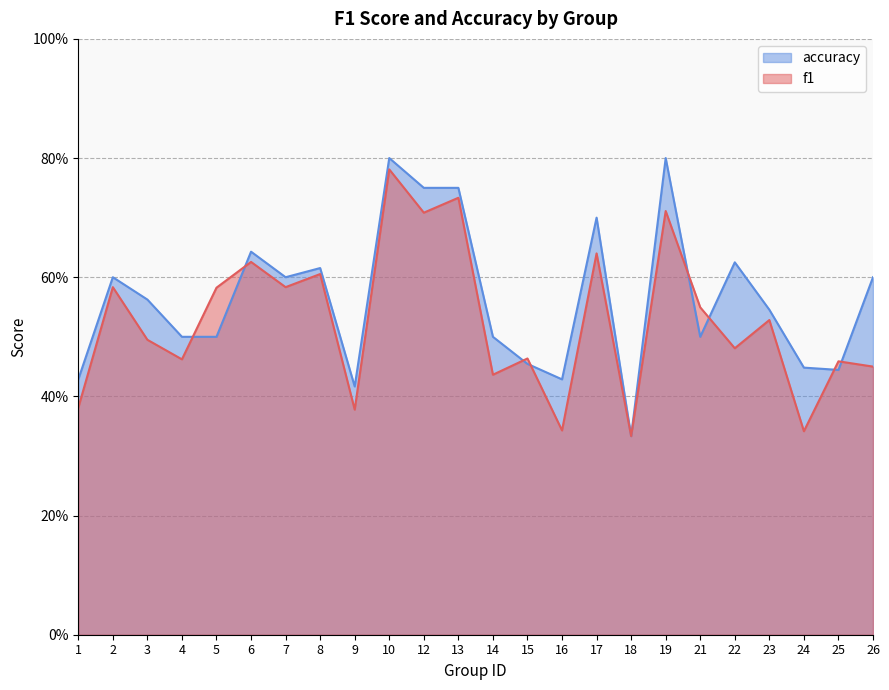

Rank the series by their maximum value, from highest to lowest.

accuracy, f1